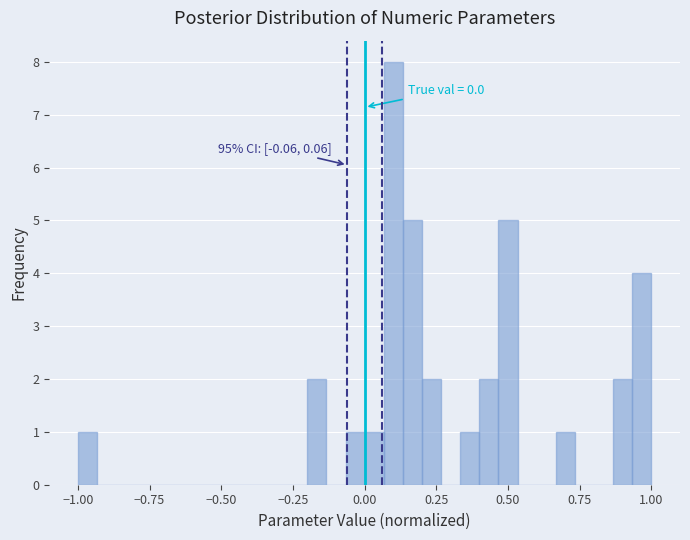

Read against the x-axis, roughly where is the centre of the tallest bar?

0.10